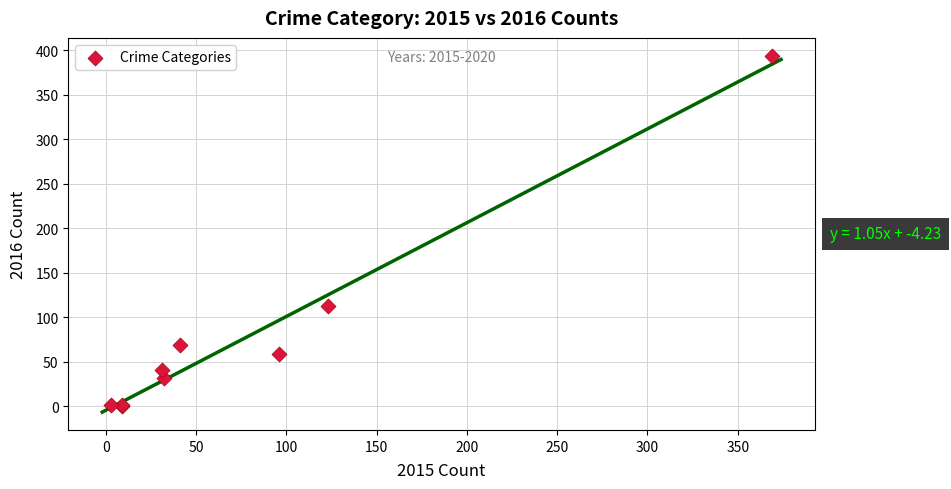

What Y value in the scatter plot is closest to 197?

113